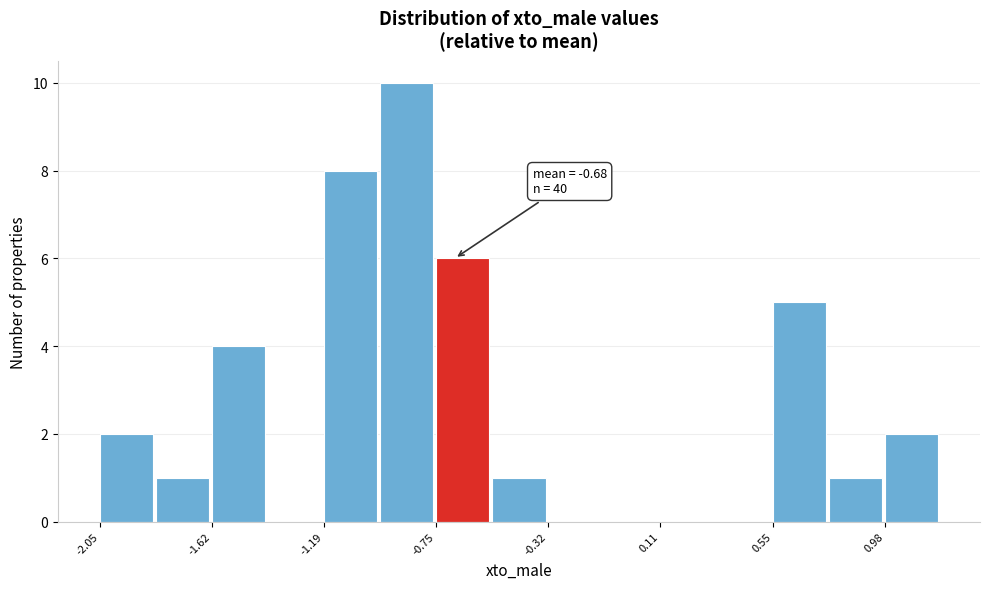

Which range on the x-axis has the tallest bar?

-0.95 to -0.75